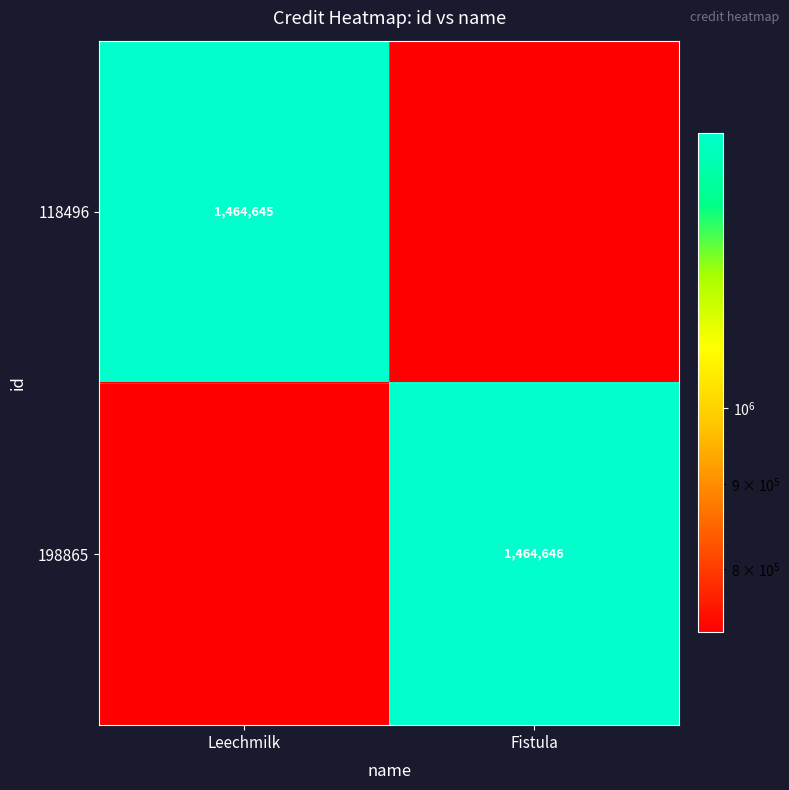

The 198865 series shows 1464646.0 at Fistula. True or false?

True